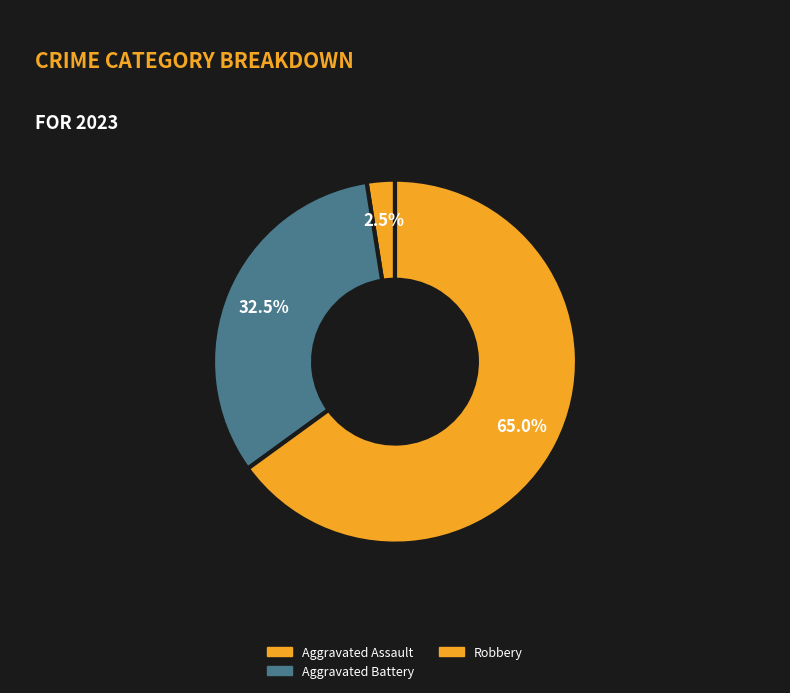

To the nearest percent, what is the average slice percentage?

33%